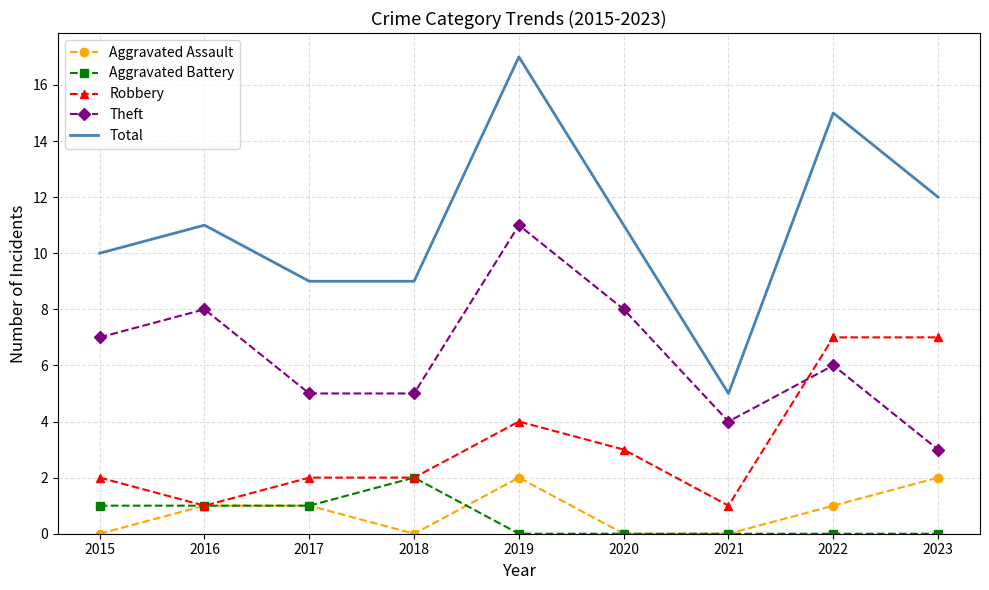

Reading right to left, list all the values displayed in this chart.

Aggravated Assault: 2023=2	2022=1	2021=0	2020=0	2019=2	2018=0	2017=1	2016=1	2015=0
Aggravated Battery: 2023=0	2022=0	2021=0	2020=0	2019=0	2018=2	2017=1	2016=1	2015=1
Robbery: 2023=7	2022=7	2021=1	2020=3	2019=4	2018=2	2017=2	2016=1	2015=2
Theft: 2023=3	2022=6	2021=4	2020=8	2019=11	2018=5	2017=5	2016=8	2015=7
Total: 2023=12	2022=15	2021=5	2020=11	2019=17	2018=9	2017=9	2016=11	2015=10